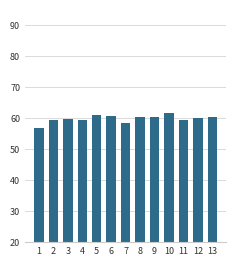

Which category has the lowest value across all series?

1